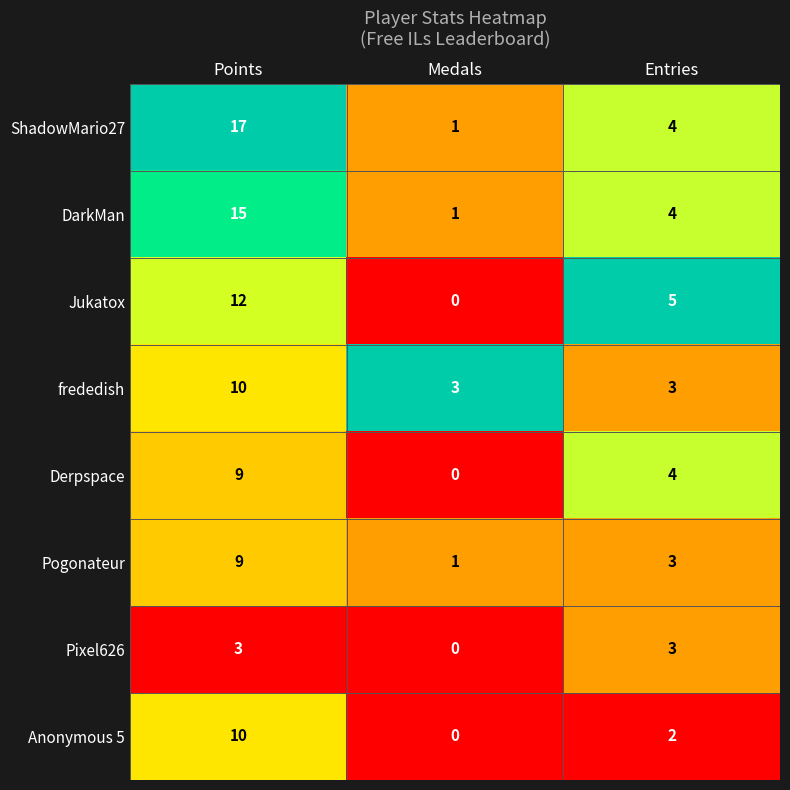

Reading right to left, transcribe all the data shown in this chart.

ShadowMario27: 4	1	17
DarkMan: 4	1	15
Jukatox: 5	0	12
frededish: 3	3	10
Derpspace: 4	0	9
Pogonateur: 3	1	9
Pixel626: 3	0	3
Anonymous 5: 2	0	10